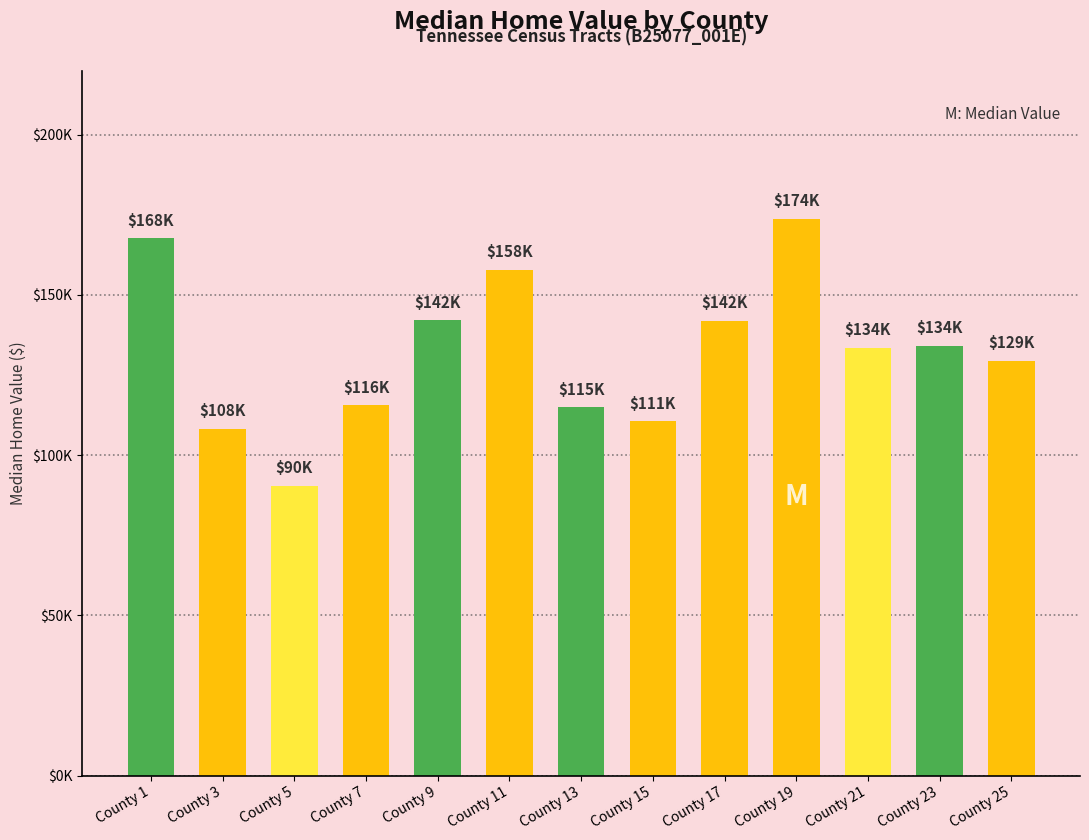

List the labels in order of value, smallest first.

County 5, County 3, County 15, County 13, County 7, County 25, County 21, County 23, County 17, County 9, County 11, County 1, County 19